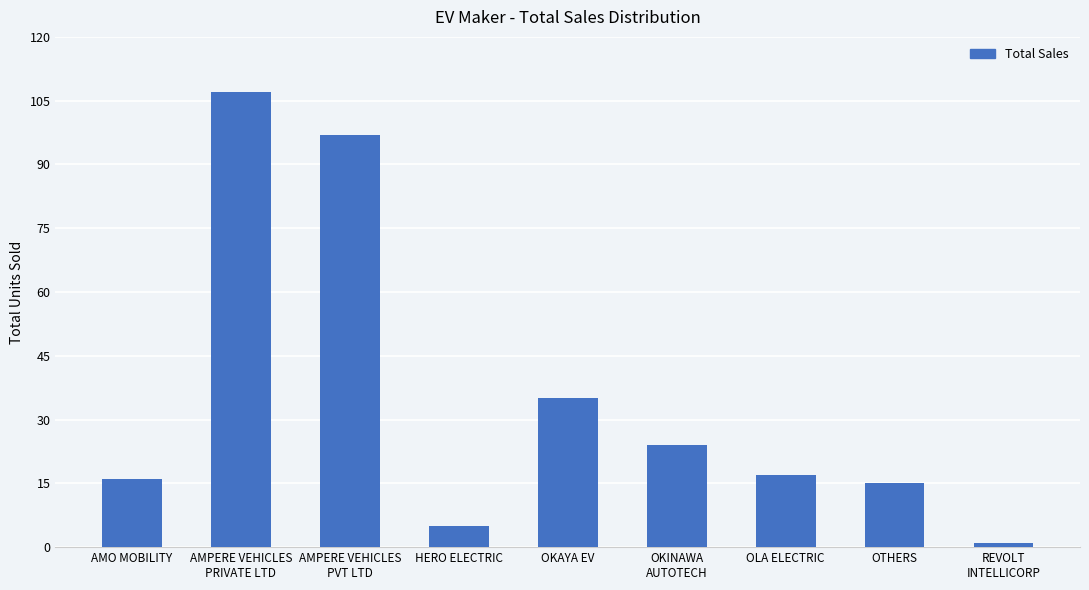

Are the bars grouped side by side (vs. stacked)?

No